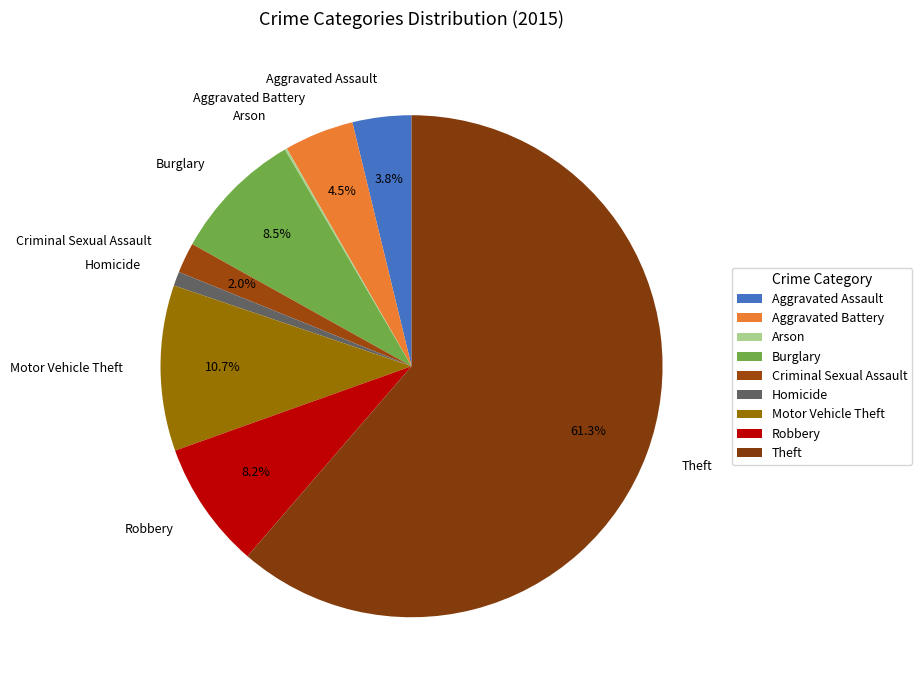

To the nearest percent, what portion does Criminal Sexual Assault represent?

2%